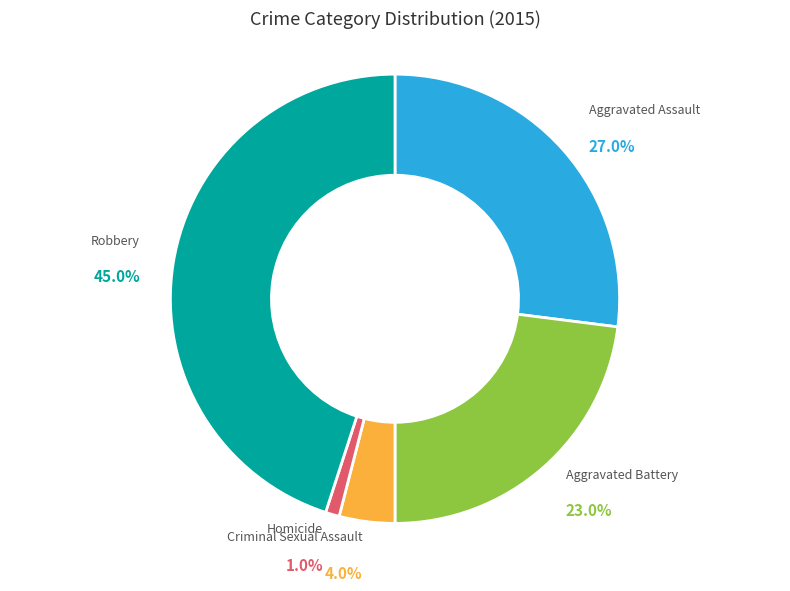

How many segments does this pie chart have?

5